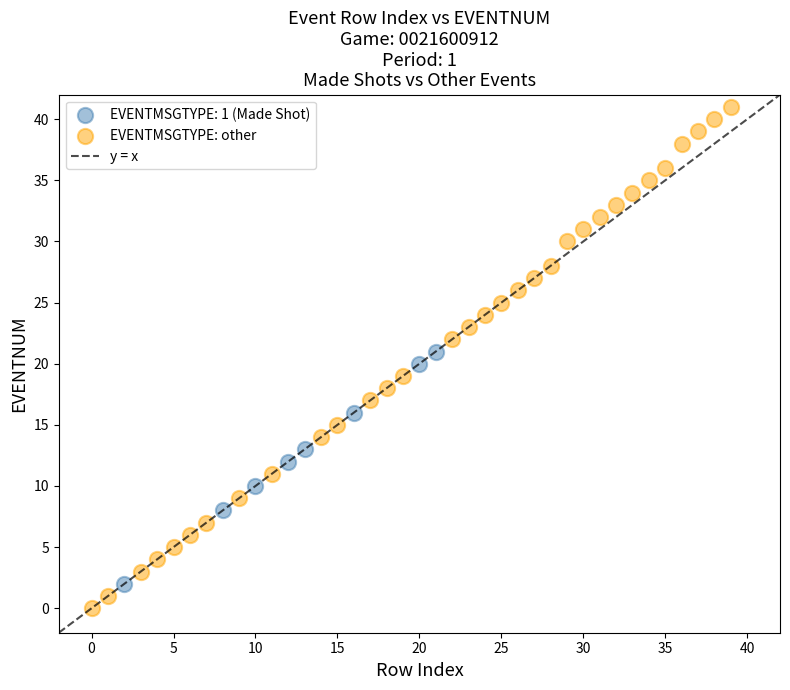

Which series reaches the minimum Y coordinate?

EVENTMSGTYPE: other